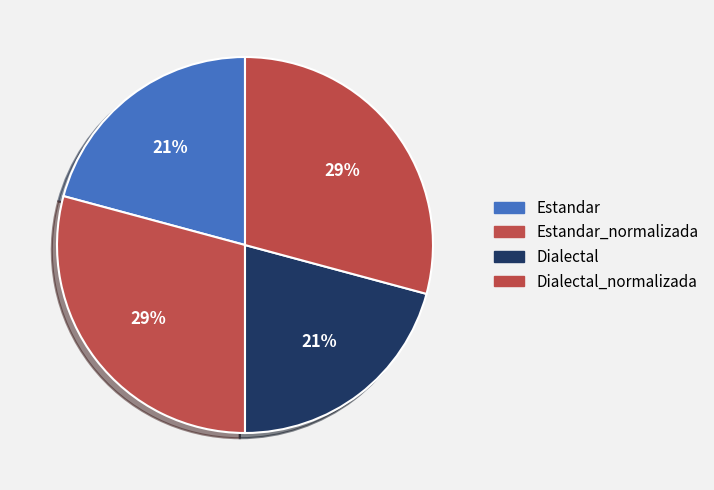

Count the number of slices in the pie.

4